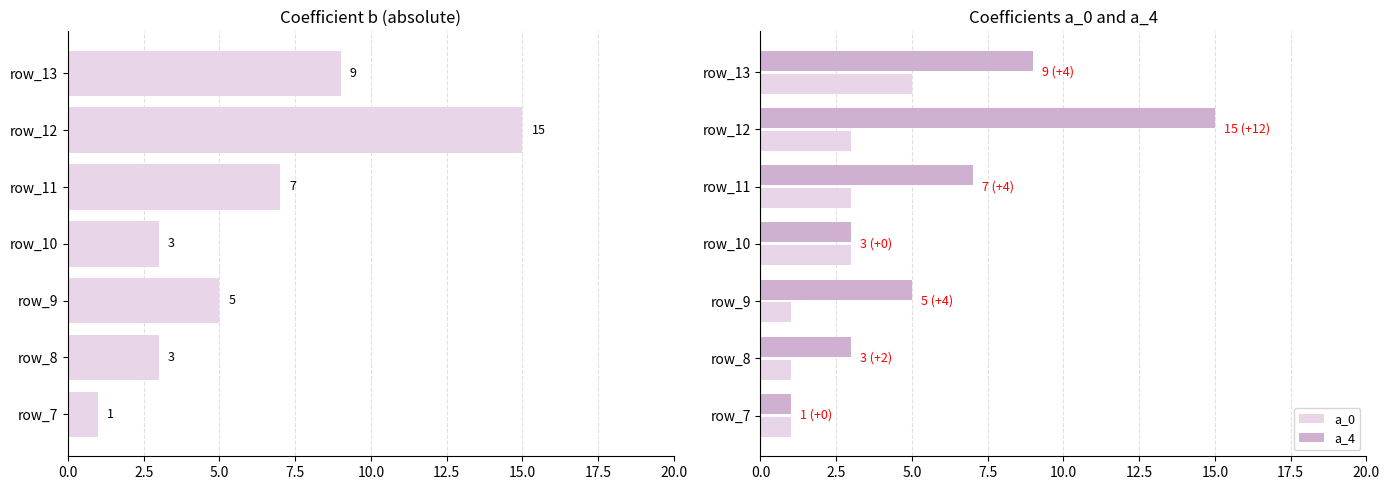

The value of a_4 at row_7 is 1. True or false?

True